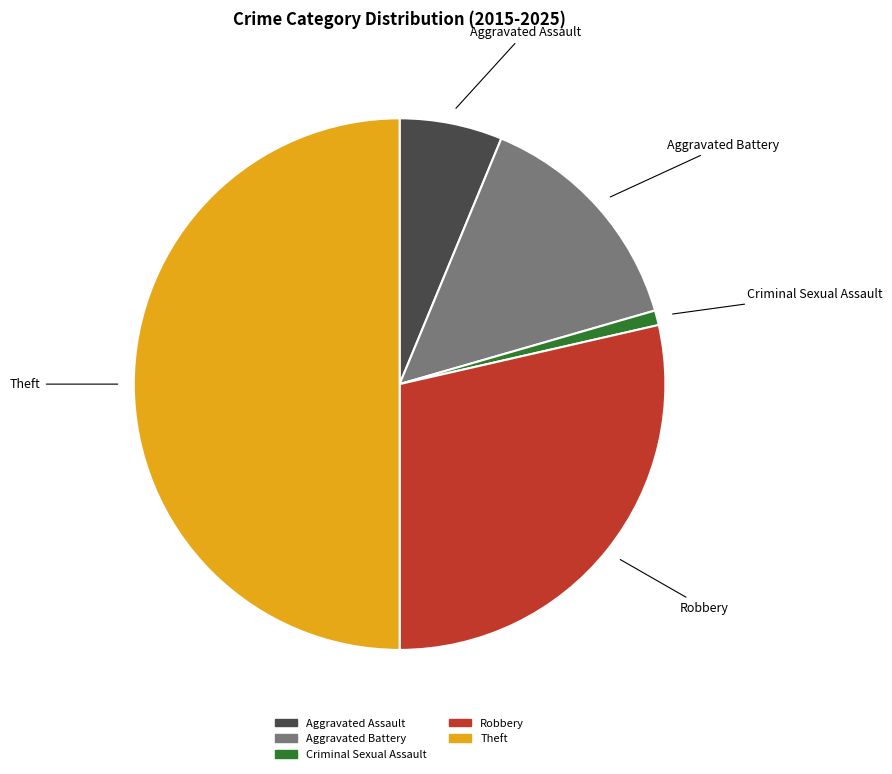

Is Criminal Sexual Assault the majority of the pie?

No